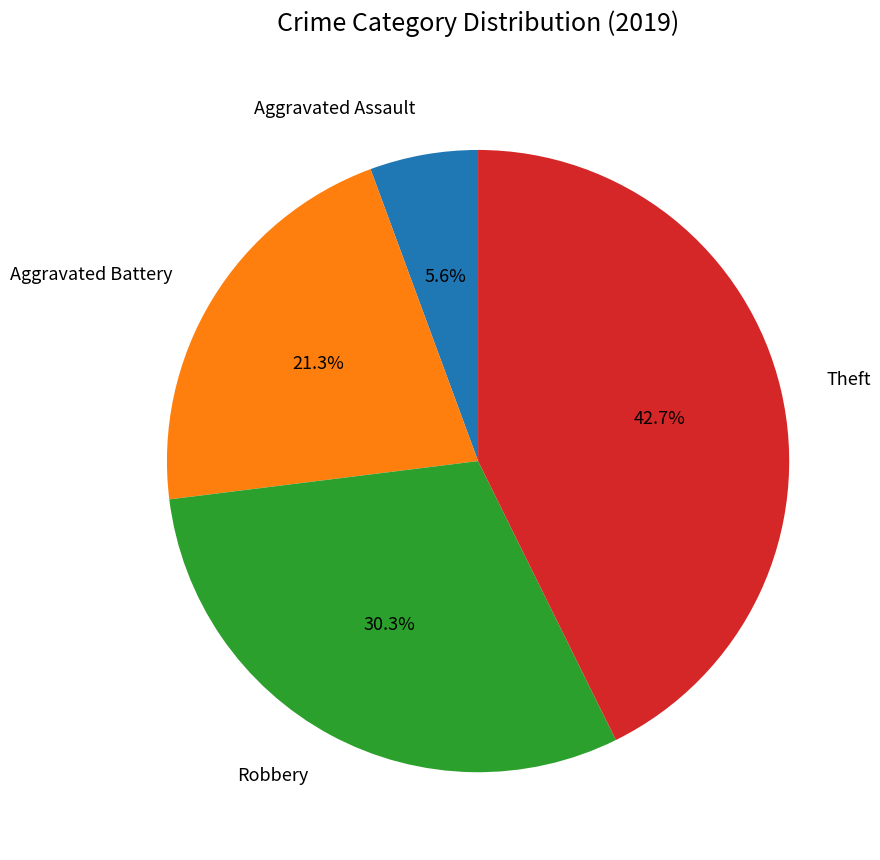

What portion of the pie excludes Theft?

57.3%